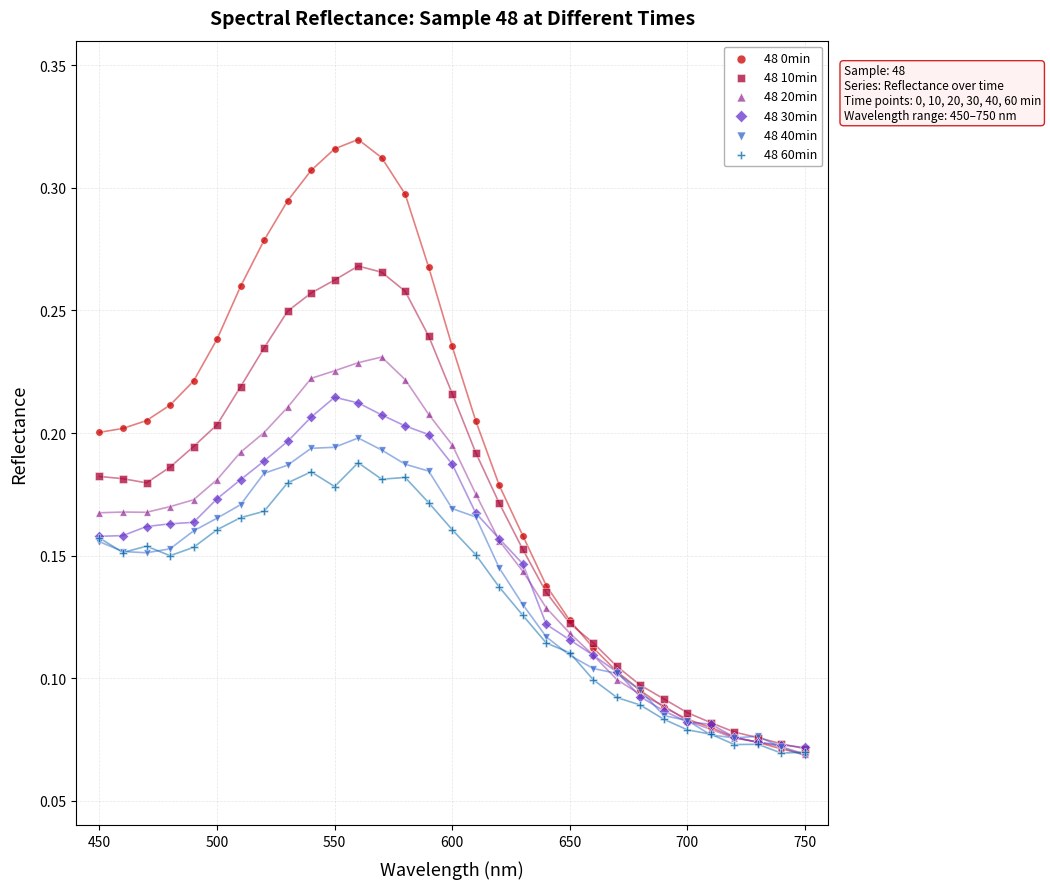

Which series reaches the maximum Y coordinate?

48 0min